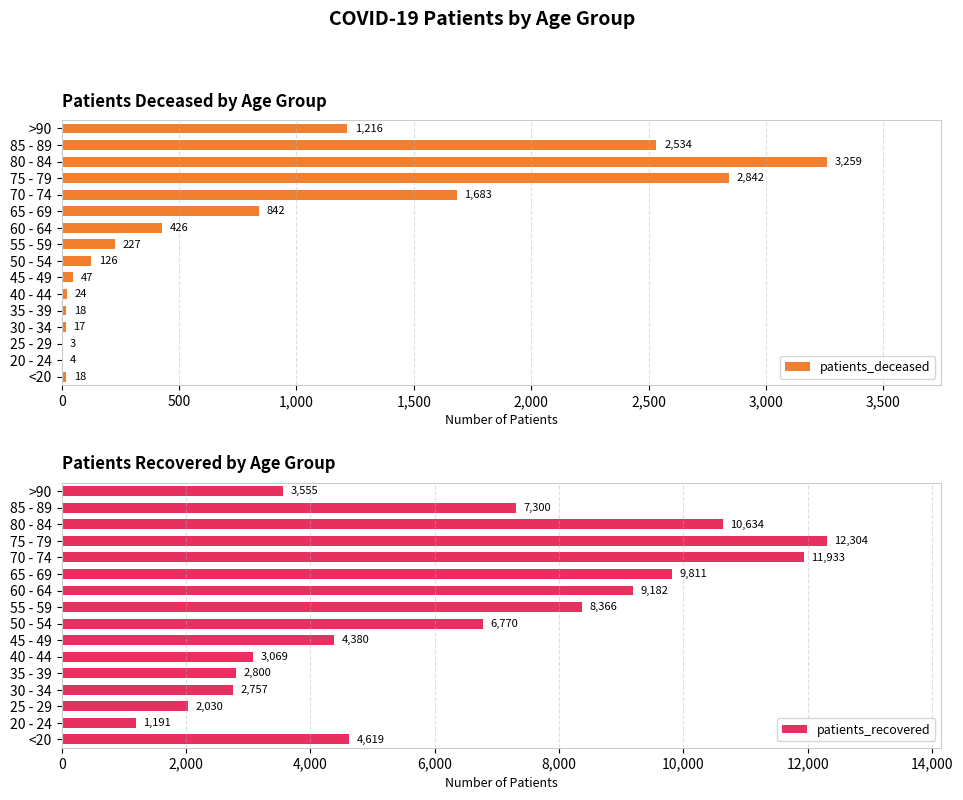

Reading right to left, list all the values displayed in this chart.

patients_deceased: 1216	2534	3259	2842	1683	842	426	227	126	47	24	18	17	3	4	18
patients_recovered: 3555	7300	10634	12304	11933	9811	9182	8366	6770	4380	3069	2800	2757	2030	1191	4619